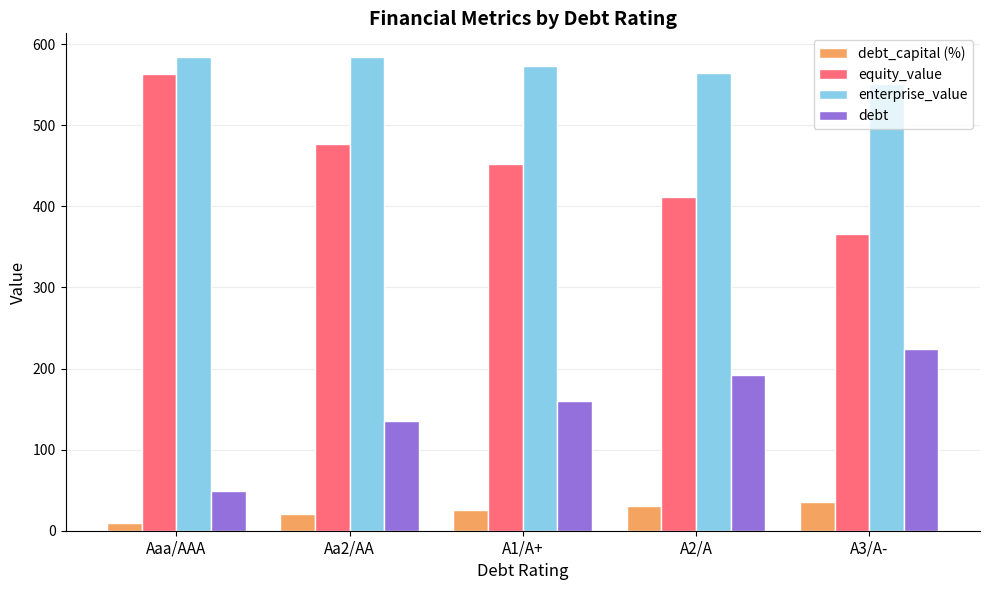

What is the total value across all series at A2/A?

1198.4